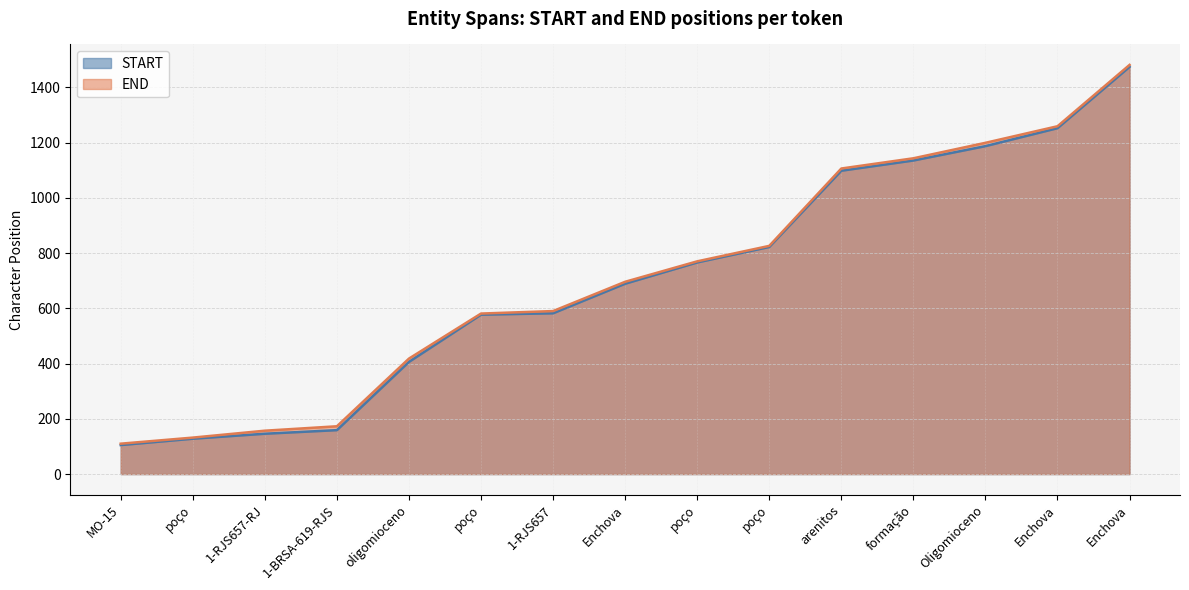

What is the total value across all series at 1-RJS657-RJ?

303